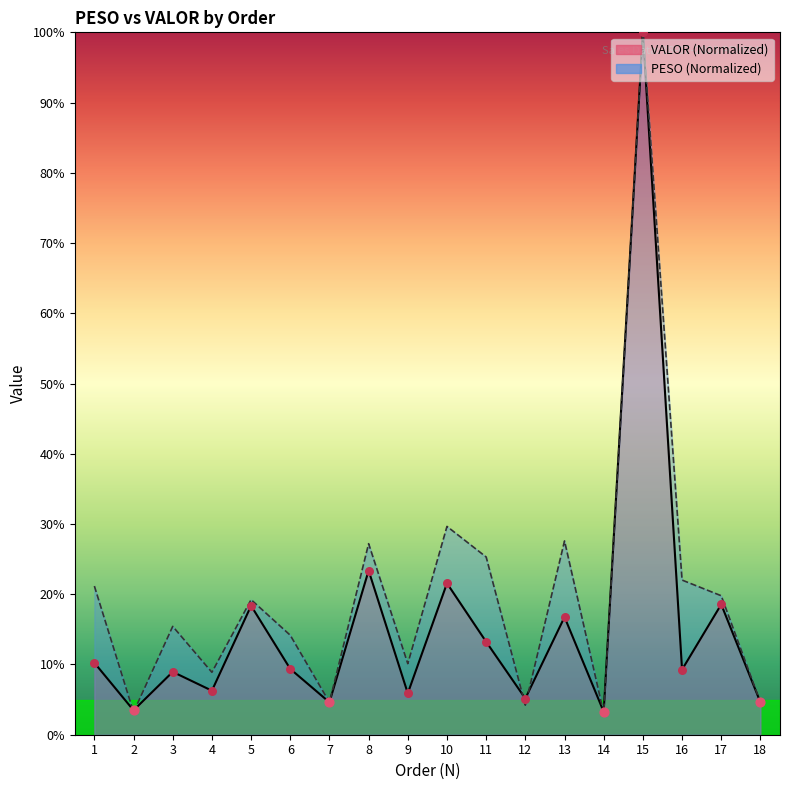

What are all the series names shown in the legend?

PESO, VALOR